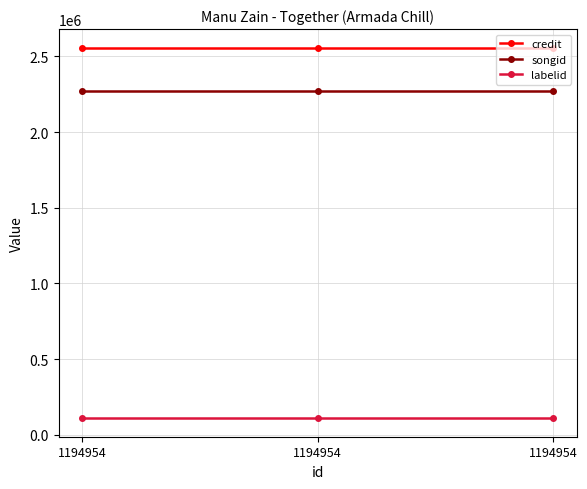

What is the value of the songid point at the 3rd from the left?

2271852